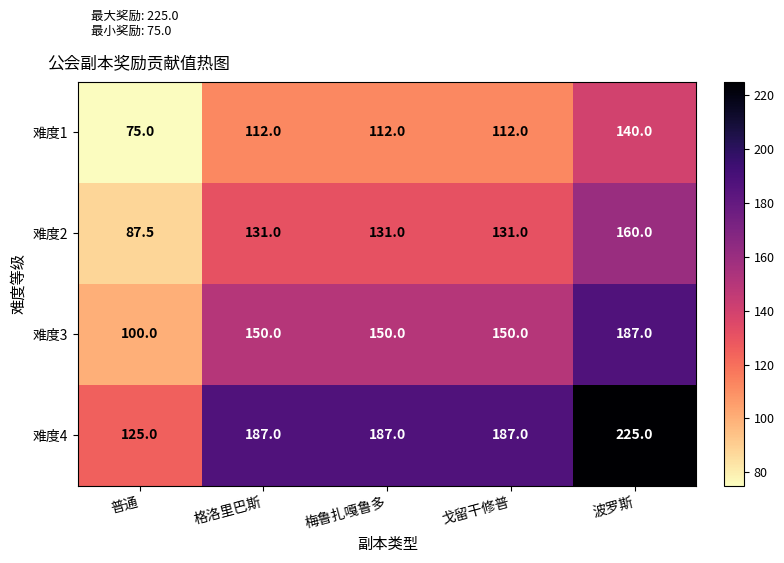

Reading left to right, transcribe all the data shown in this chart.

难度1: 普通=75.0	格洛里巴斯=112.0	梅鲁扎嘎鲁多=112.0	戈留干修普=112.0	波罗斯=140.0
难度2: 普通=87.5	格洛里巴斯=131.0	梅鲁扎嘎鲁多=131.0	戈留干修普=131.0	波罗斯=160.0
难度3: 普通=100.0	格洛里巴斯=150.0	梅鲁扎嘎鲁多=150.0	戈留干修普=150.0	波罗斯=187.0
难度4: 普通=125.0	格洛里巴斯=187.0	梅鲁扎嘎鲁多=187.0	戈留干修普=187.0	波罗斯=225.0